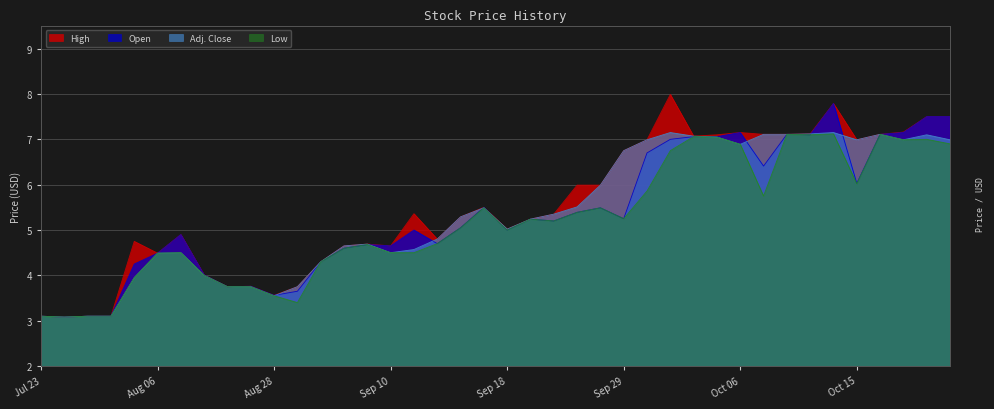

What is the difference between the maximum and minimum values in the Adj. Close series?

4.1